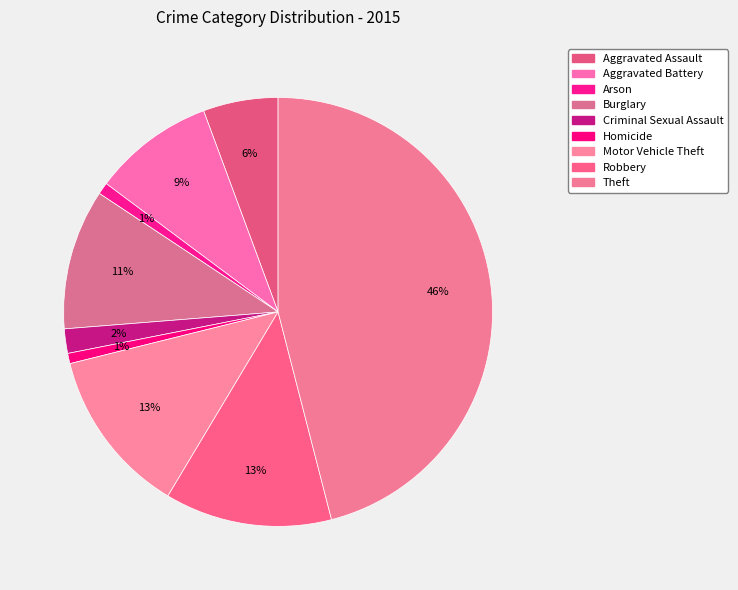

To the nearest percent, what is the combined percentage of Homicide and Burglary?

11%